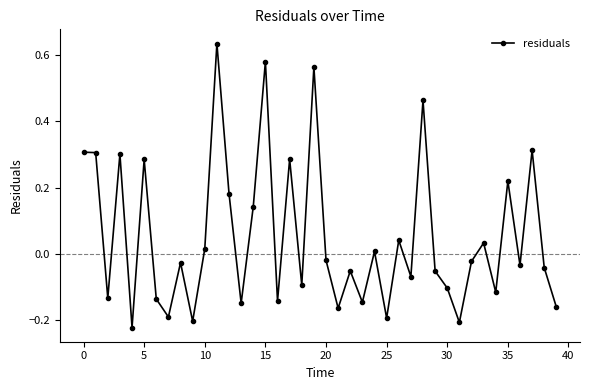

How many values are below zero?

23